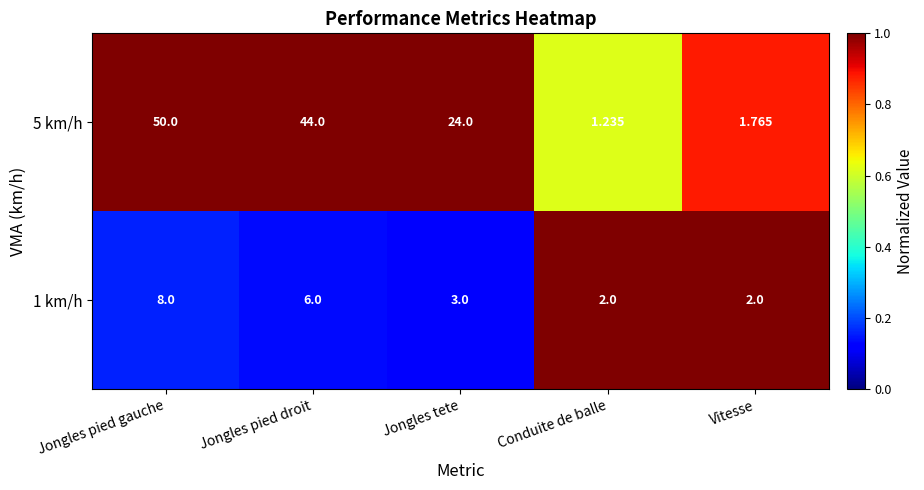

Which label corresponds to the smallest value in the chart?

Conduite de balle